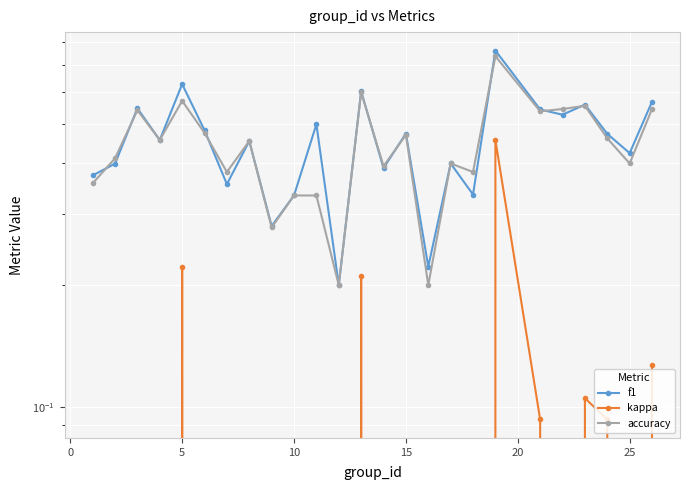

How many data points in kappa are above 0?

7